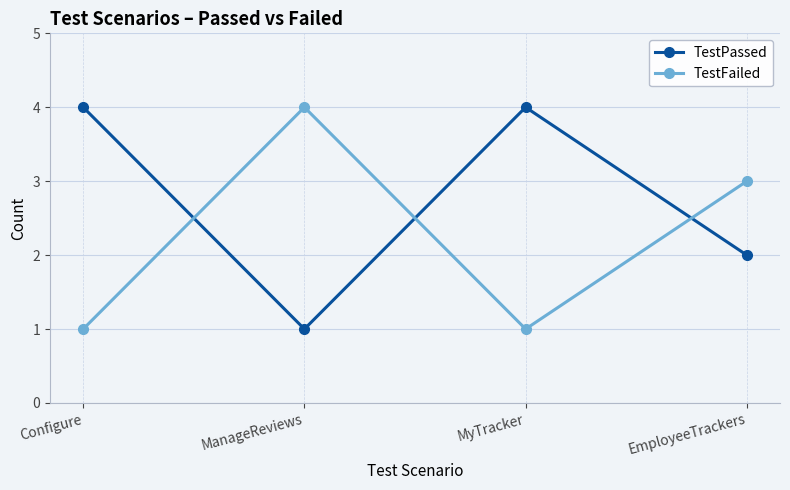

Does the chart have visible grid lines?

Yes